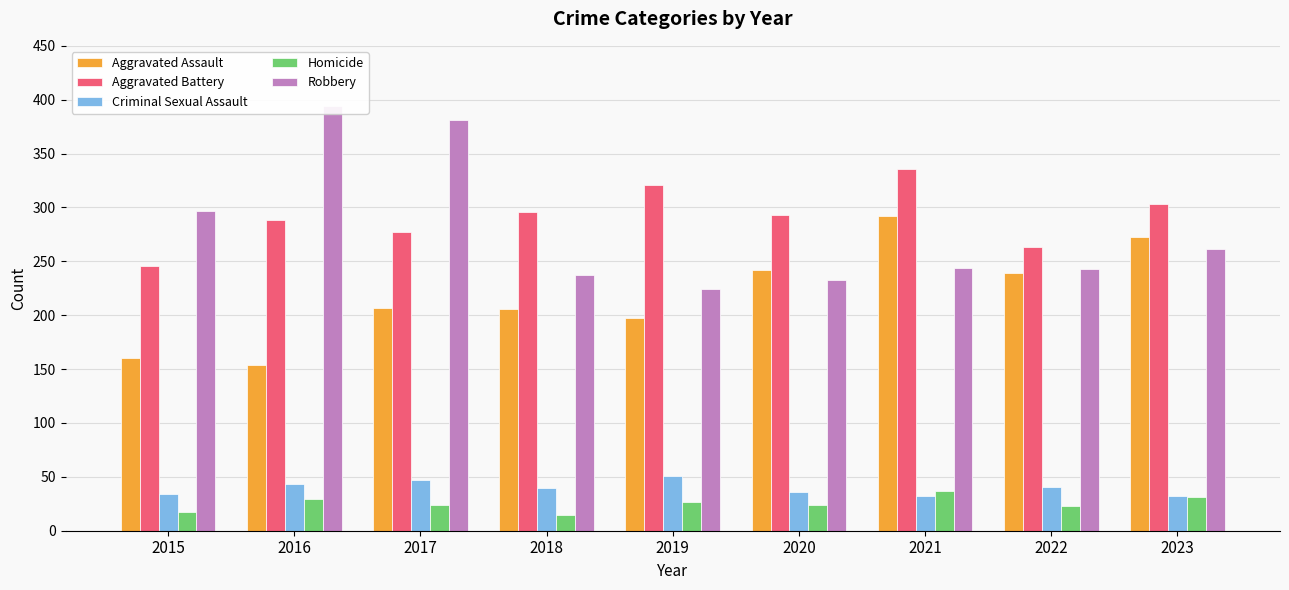

List the series in order of their peak value, highest first.

Robbery, Aggravated Battery, Aggravated Assault, Criminal Sexual Assault, Homicide